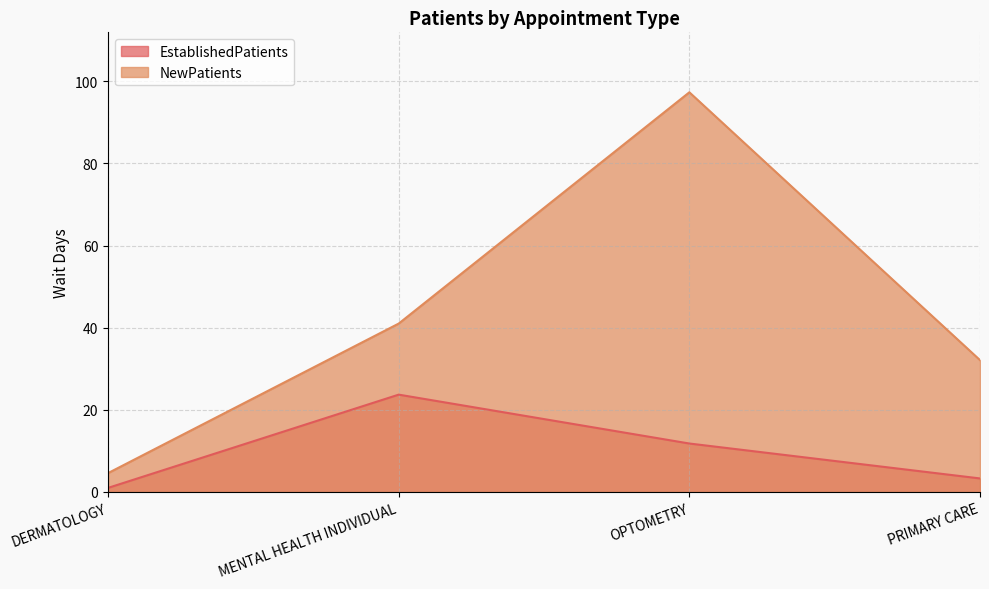

True or false: NewPatients and EstablishedPatients cross at least once.

False